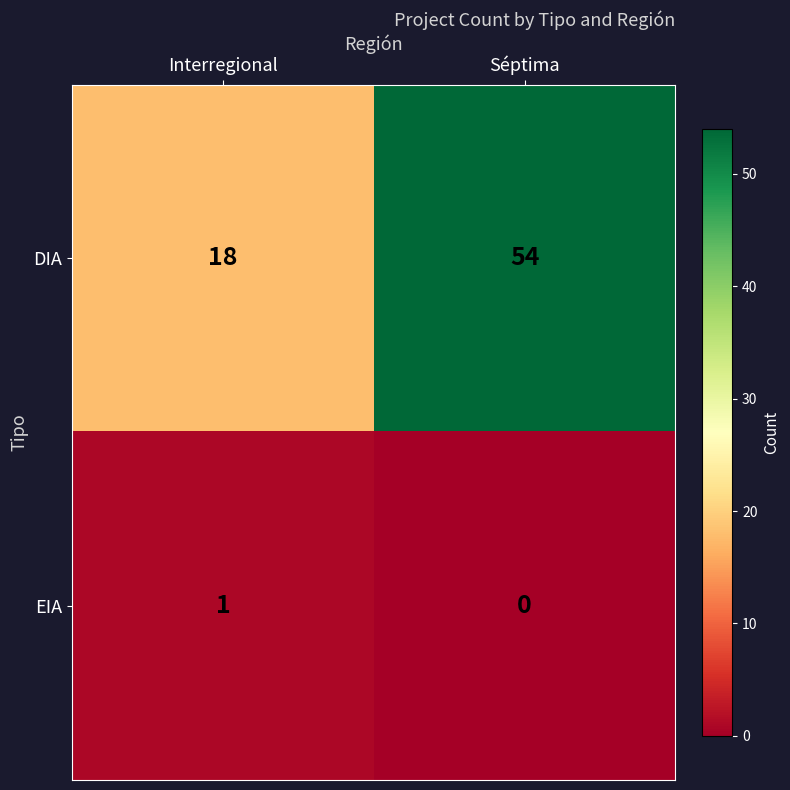

Which series has the widest spread of values?

DIA